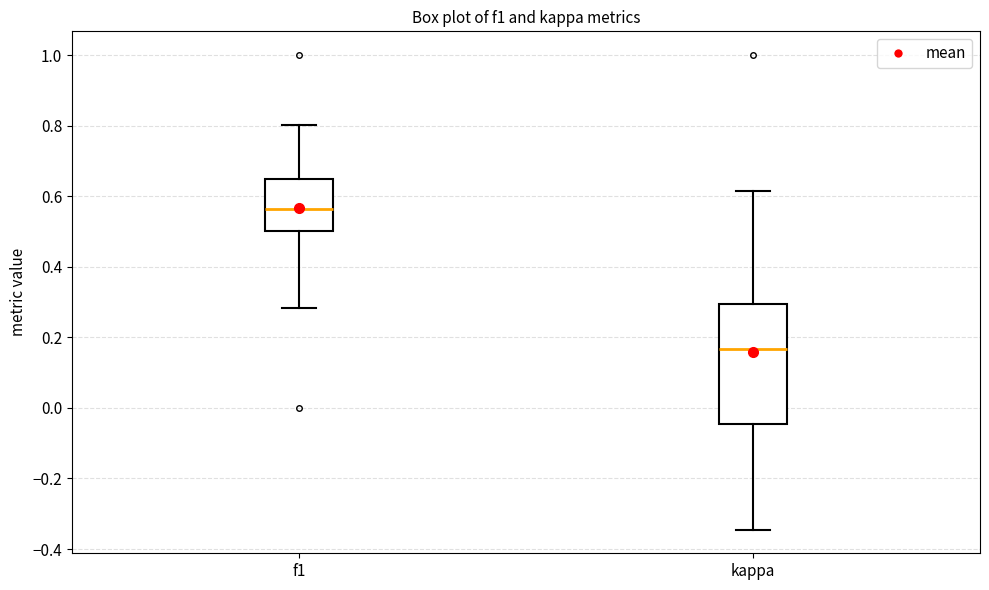

Which box has the highest median line?

f1